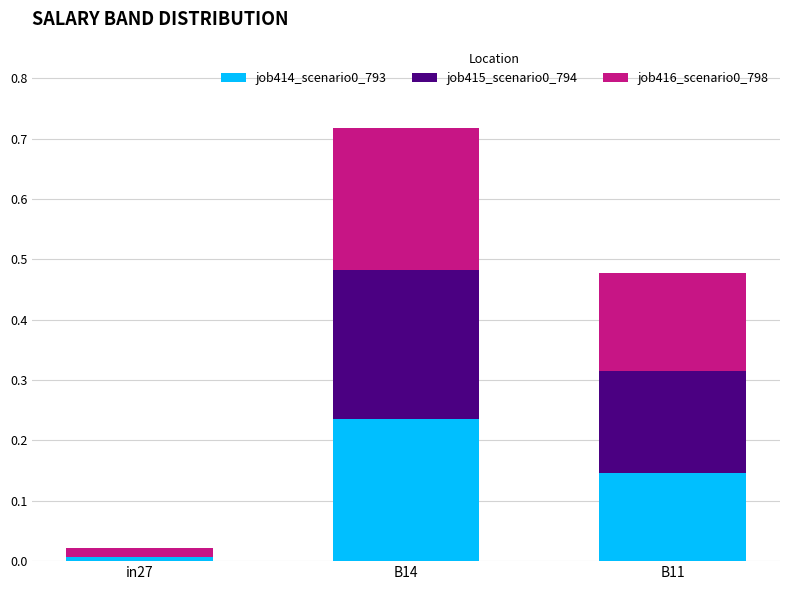

Is it true that job414_scenario0_793 equals 0.1 at B14?

False